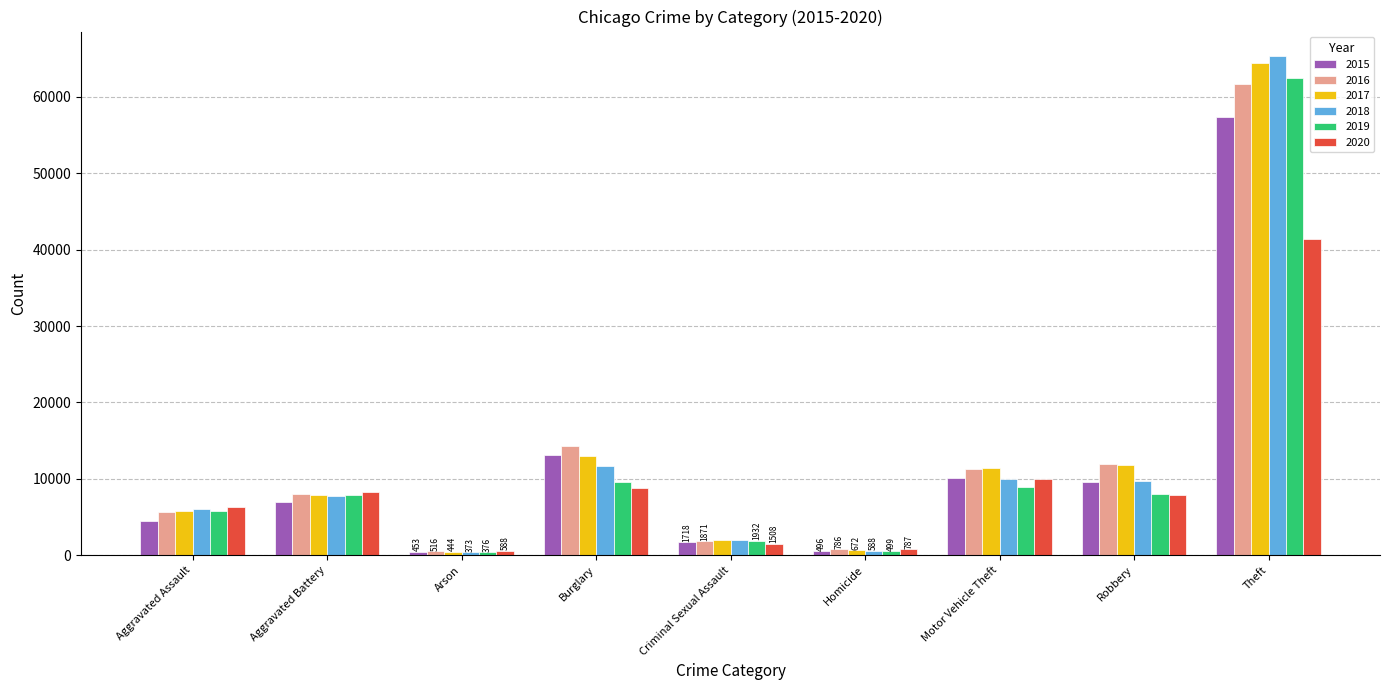

What is the average value of the 2017 series?

13045